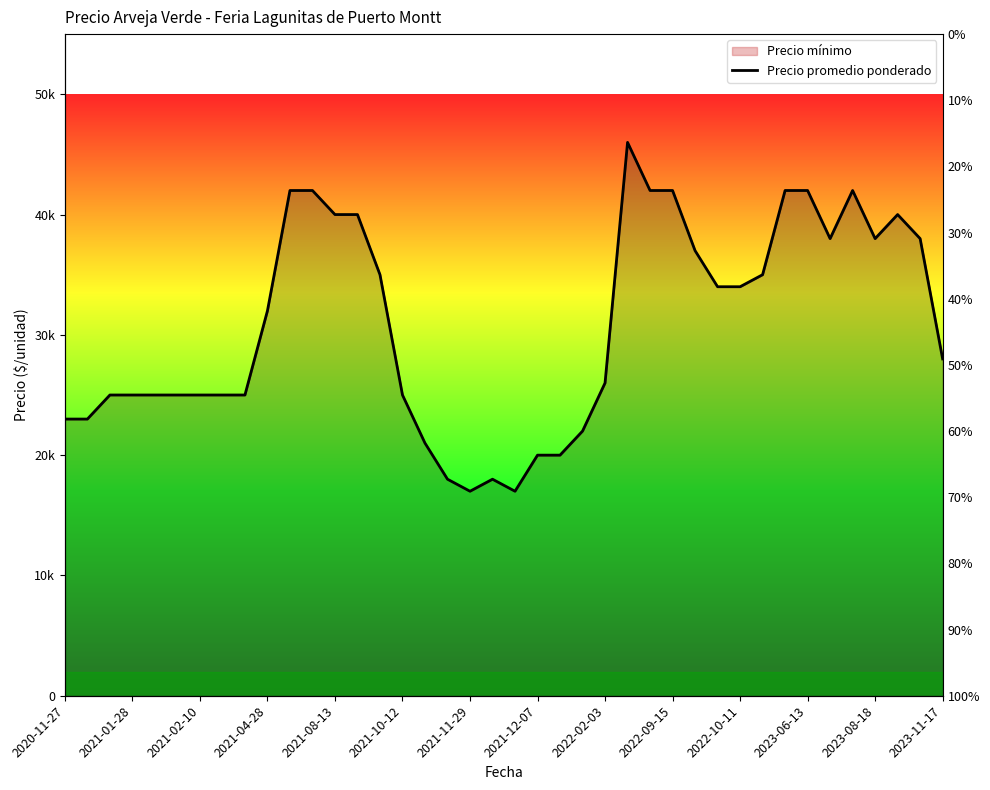

What is the change in value from 2021-10-12 to 2021-11-29?

-8000